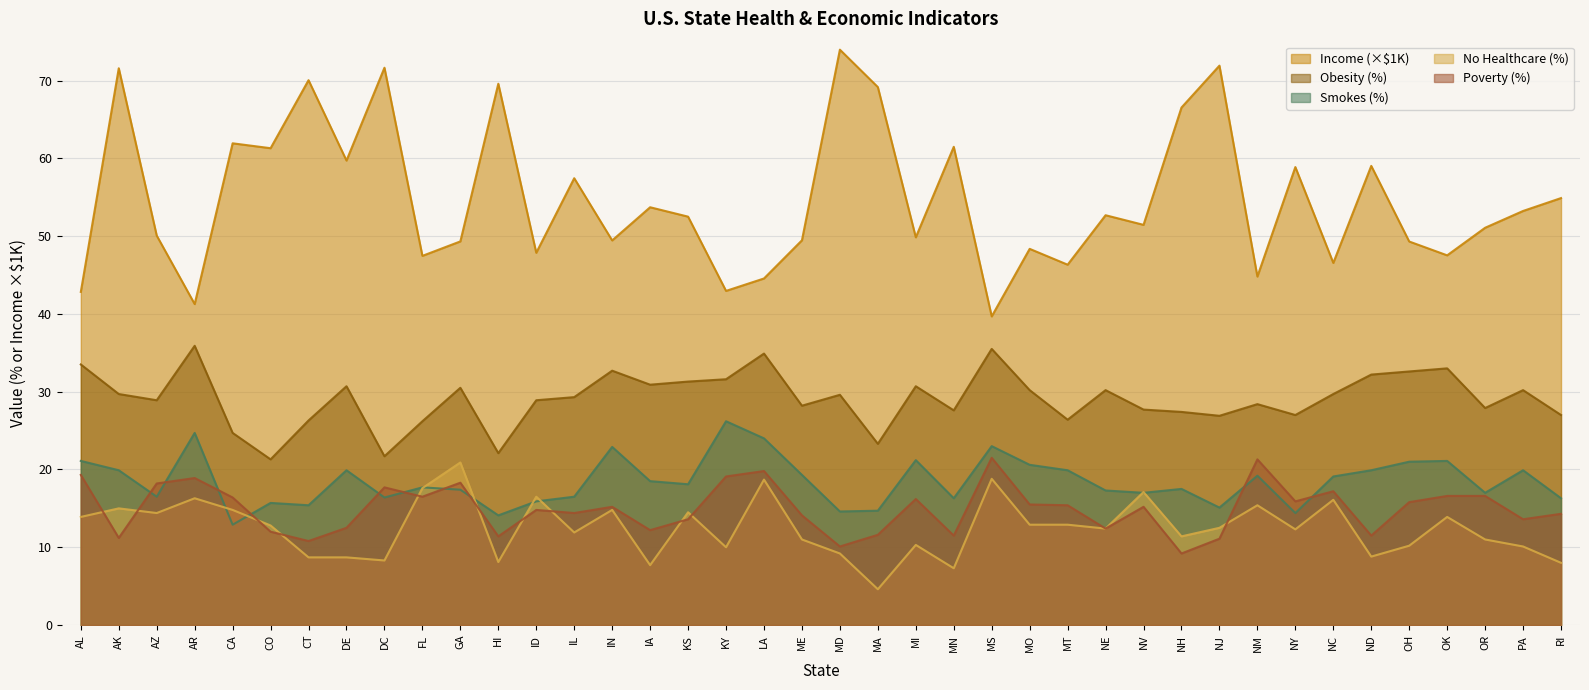

True or false: obesity has a value of 29.7 at NC.

True